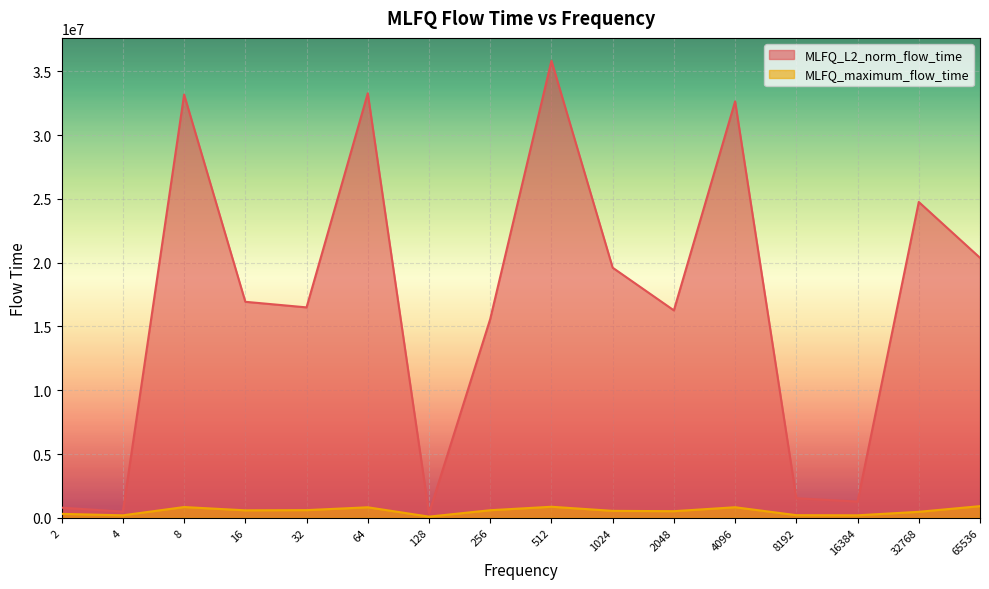

What is the sum of the MLFQ_L2_norm_flow_time values at 2048 and 65536?

36634952.8